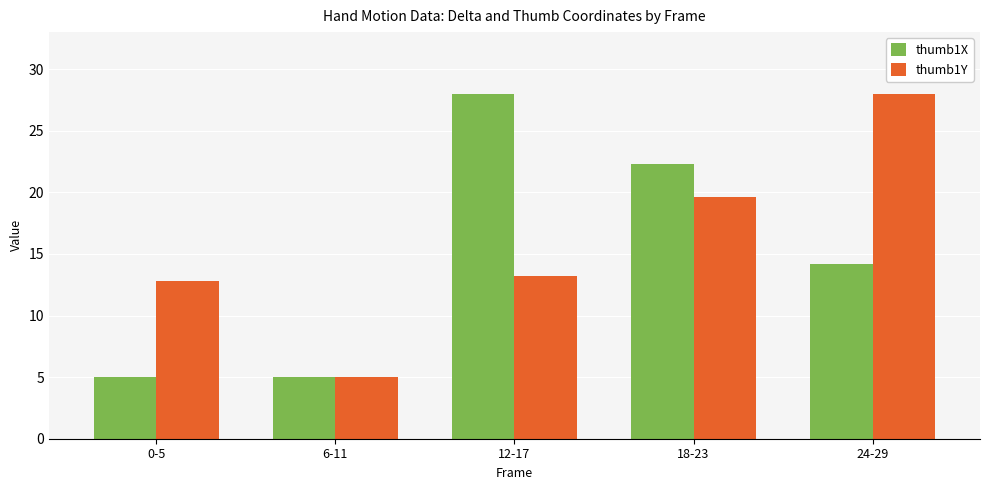

What is the maximum value shown in the chart?

28.0